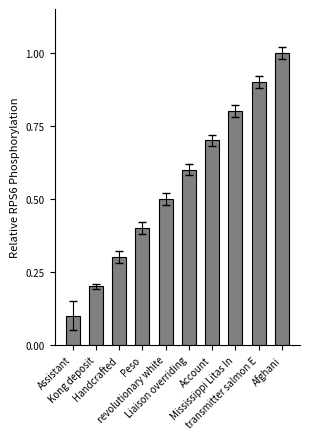

Rank the categories by value from lowest to highest.

Assistant, Kong deposit, Handcrafted, Peso, revolutionary white, Liaison overriding, Account, Mississippi Litas In, transmitter salmon E, Afghani